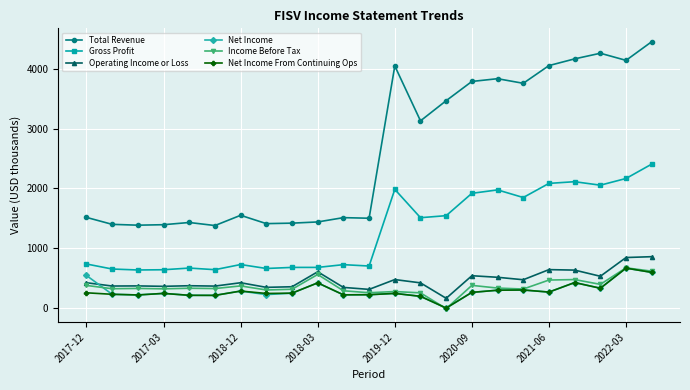

True or false: Total Revenue and Operating Income or Loss intersect in this chart.

False